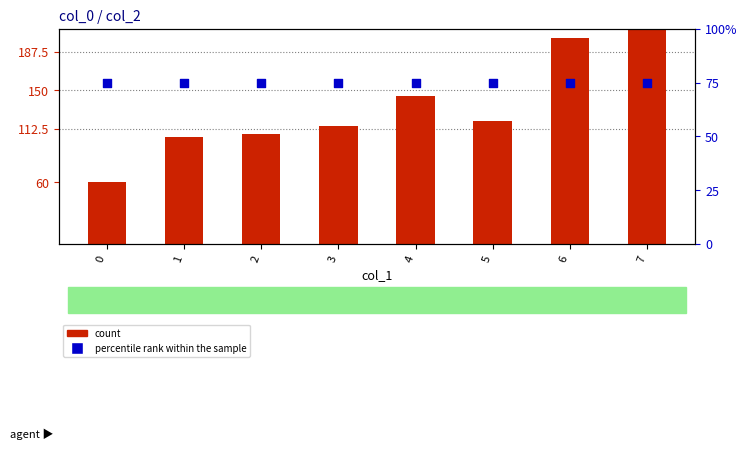

At which category is the sum across all series the highest?

7